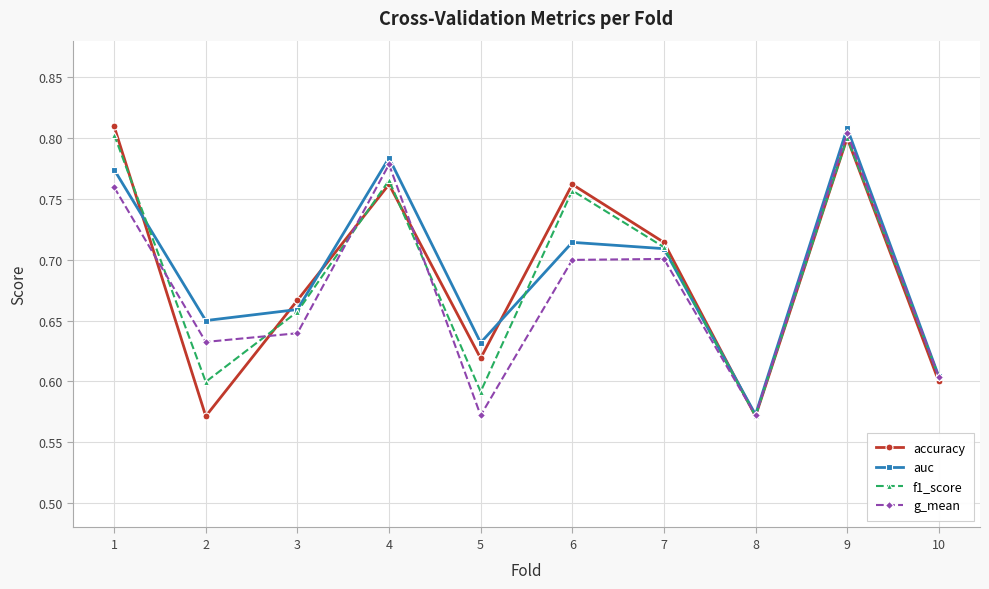

True or false: accuracy and g_mean intersect in this chart.

True